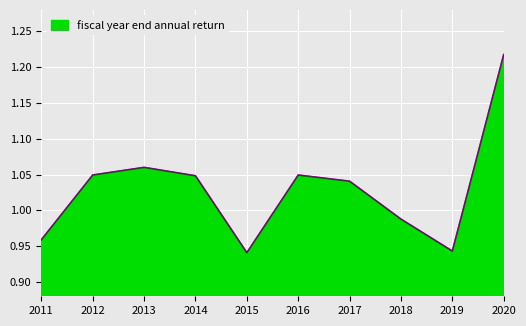

What is the sum of the values at 2020 and 2013?

2.3